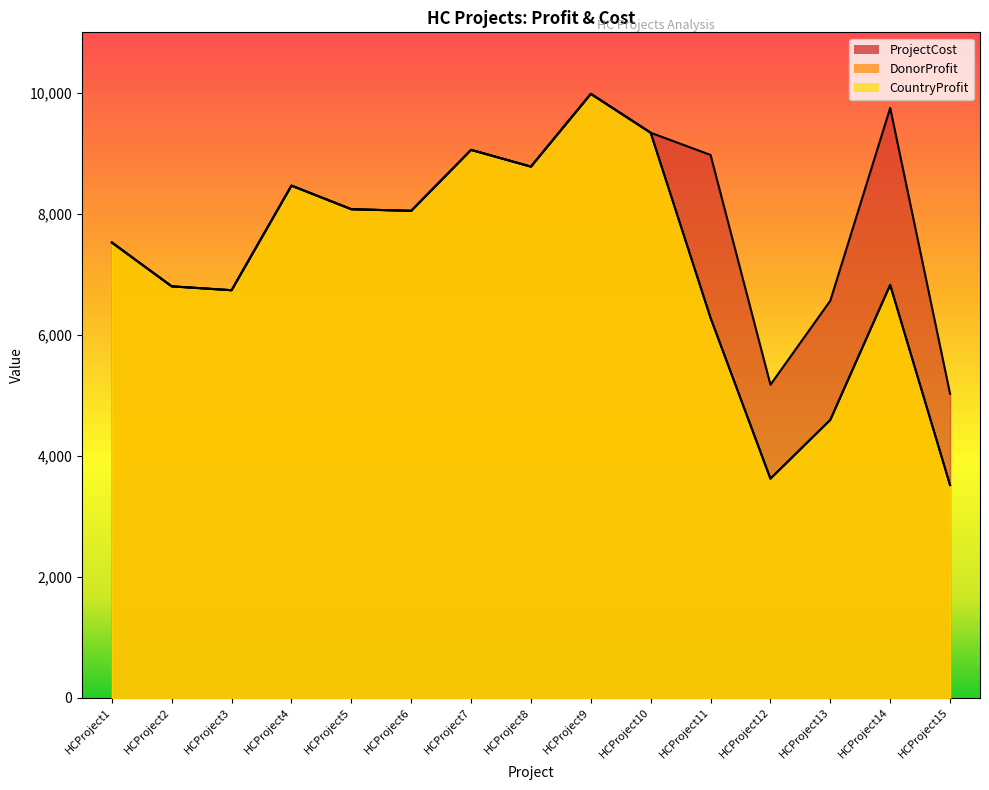

How many lines are shown in the chart?

3